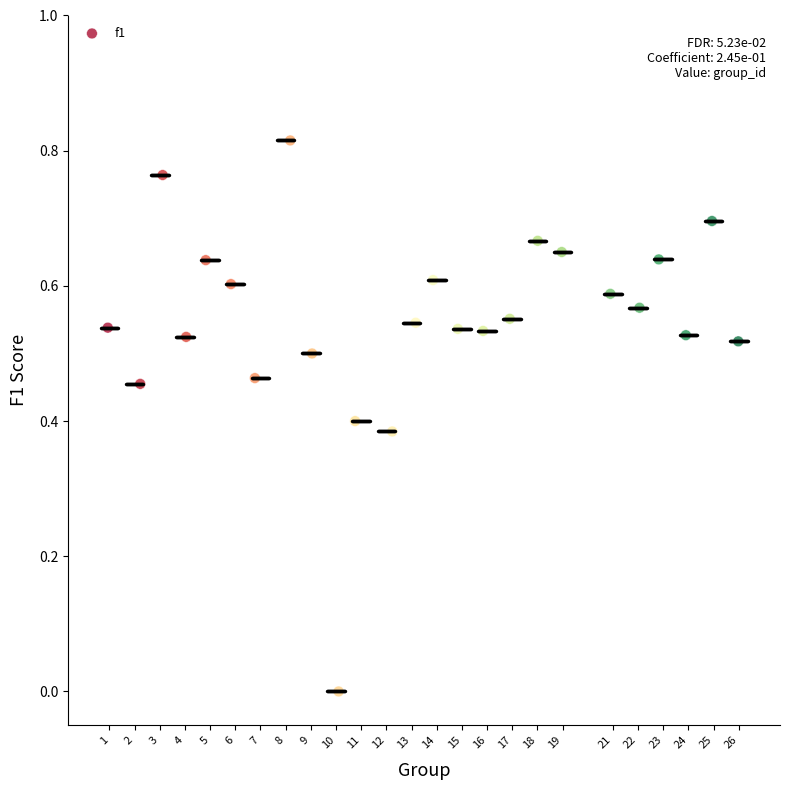

What is the range of X values (max minus min)?

25.0